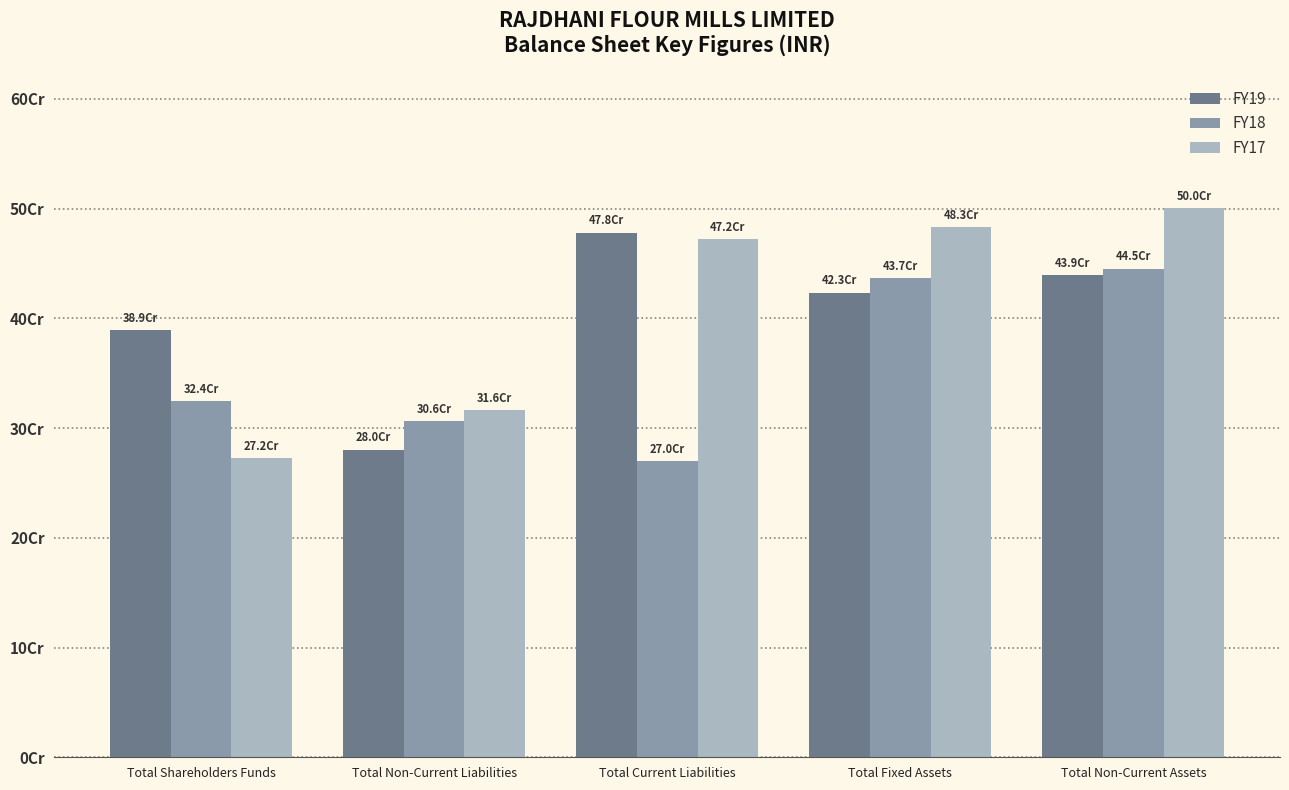

Reading right to left, what are all the values shown in this chart?

FY19: Total Non-Current Assets=439492265	Total Fixed Assets=423174215	Total Current Liabilities=477908545	Total Non-Current Liabilities=280099180	Total Shareholders Funds=389363123
FY18: Total Non-Current Assets=445189111	Total Fixed Assets=436718003	Total Current Liabilities=269980282	Total Non-Current Liabilities=306269720	Total Shareholders Funds=324454426
FY17: Total Non-Current Assets=500264939	Total Fixed Assets=483103917	Total Current Liabilities=472023622	Total Non-Current Liabilities=316016647	Total Shareholders Funds=272322014